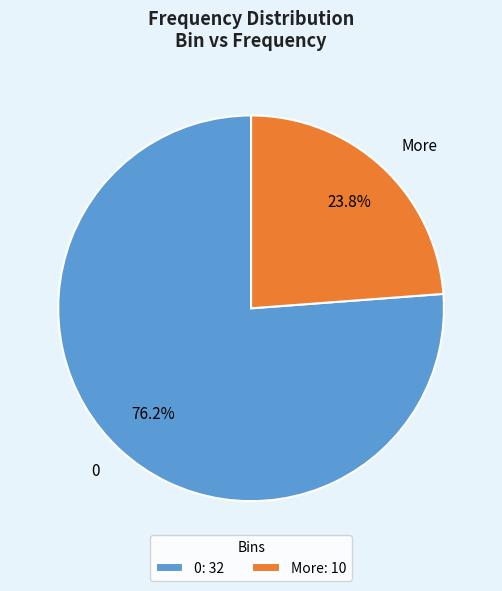

Approximately how many times larger is the value at More compared to 0?

0.3